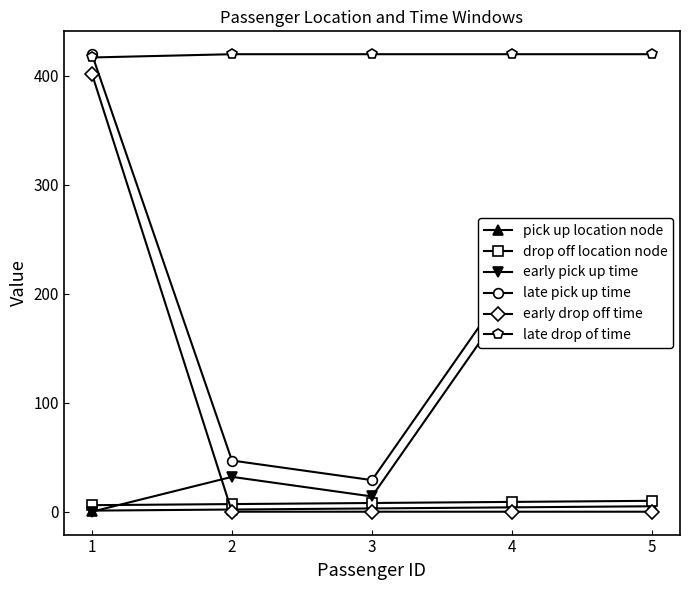

Is this an area chart (filled region under the line)?

No